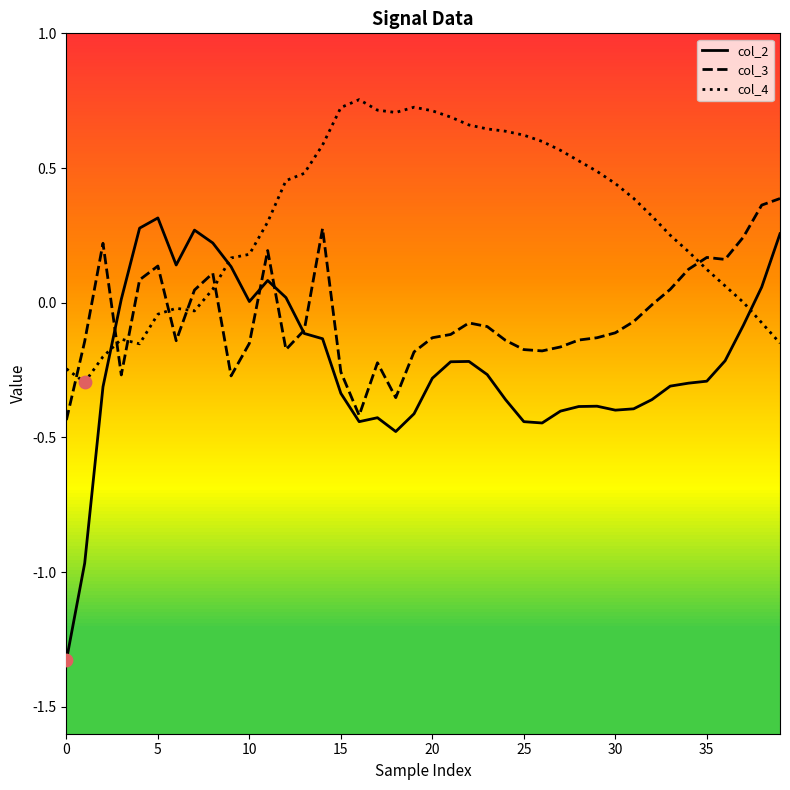

Rank the series by their average value, from lowest to highest.

col_2, col_3, col_4